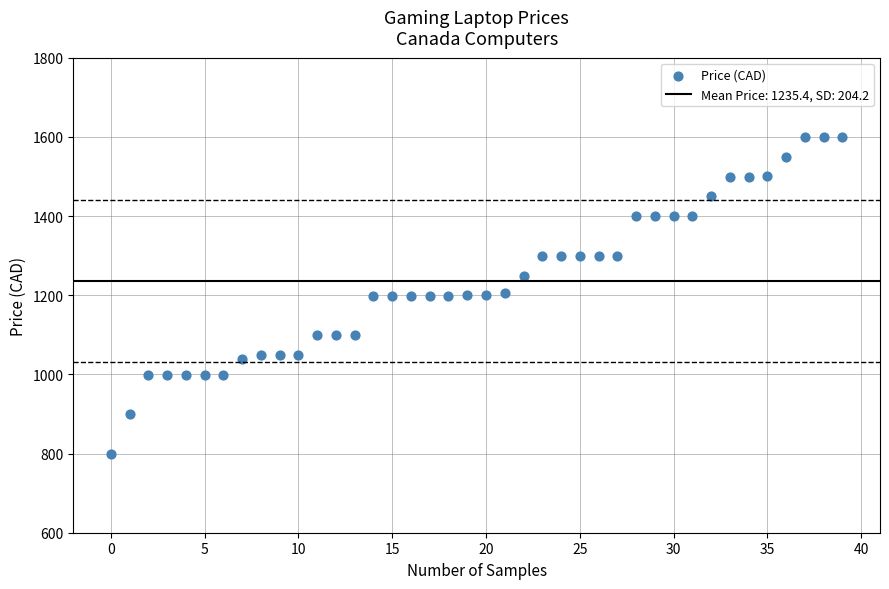

What is the range of Y values (max minus min)?

800.0